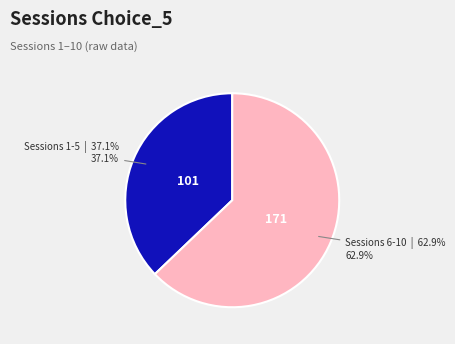

Does any single category account for the majority?

Yes